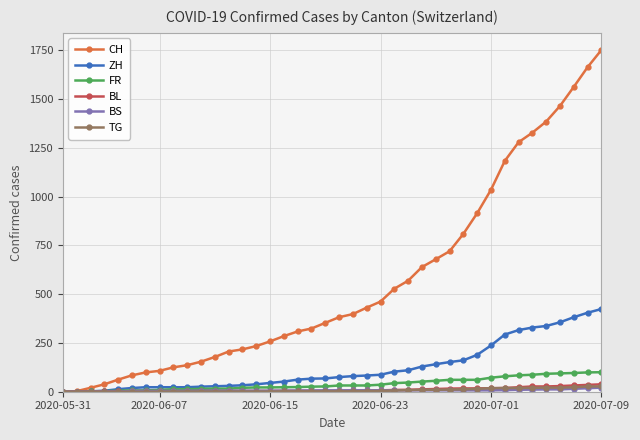

Is this an area chart (filled region under the line)?

No